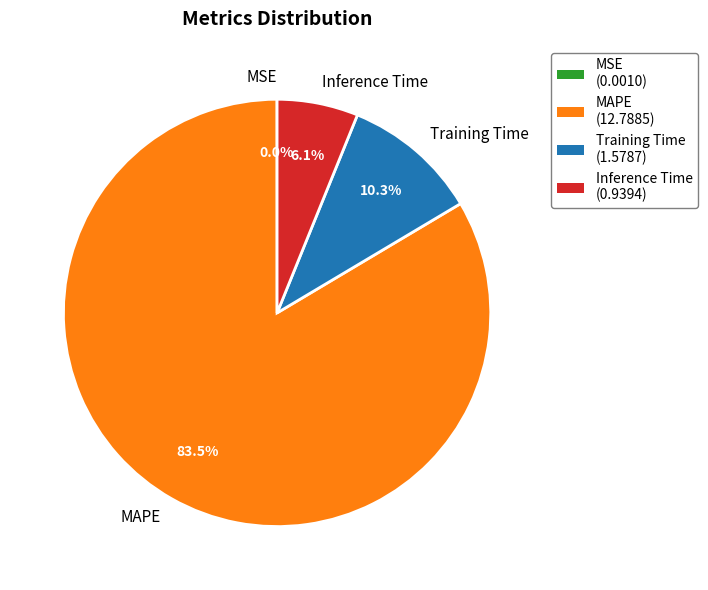

What is the largest slice in the pie chart?

MAPE